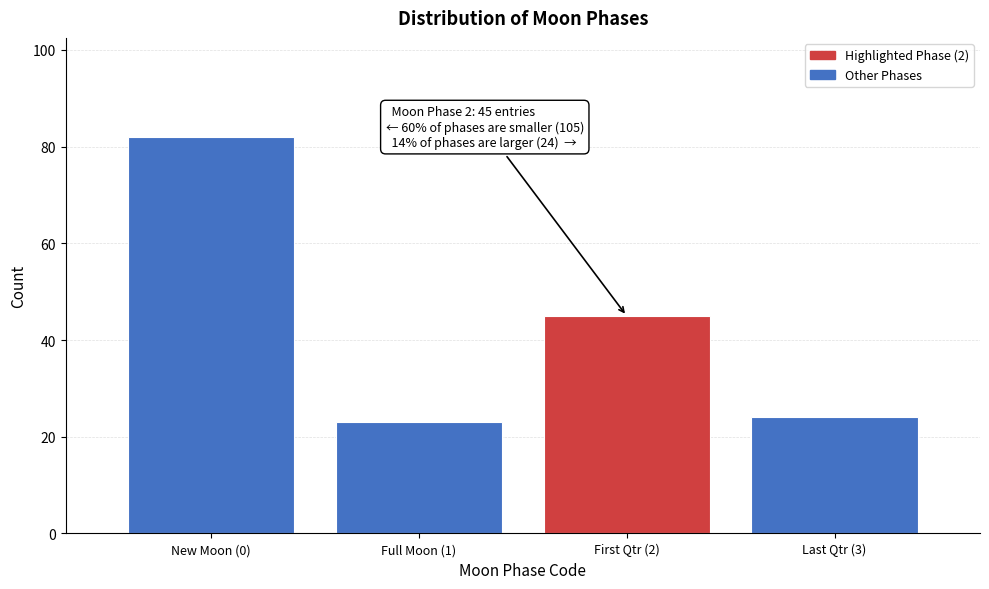

Reading right to left, extract all data points from this chart.

24	45	23	82